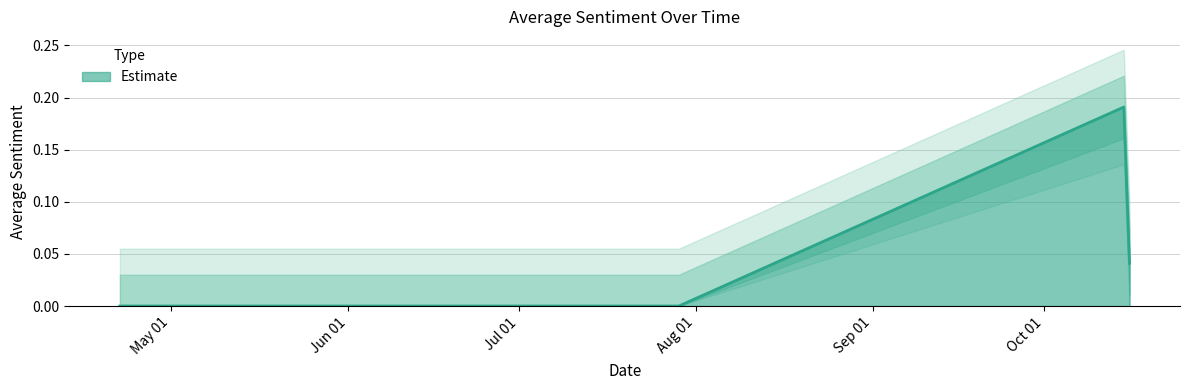

Rank the categories by value from lowest to highest.

2025-04-22, 2025-07-29, 2025-10-16, 2025-10-15